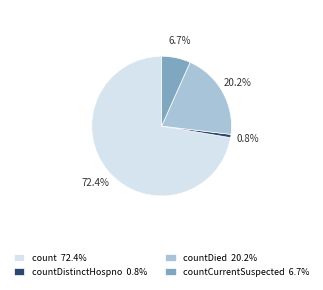

Rank the categories by value from lowest to highest.

countDistinctHospno 0.8%, countCurrentSuspected 6.7%, countDied 20.2%, count 72.4%